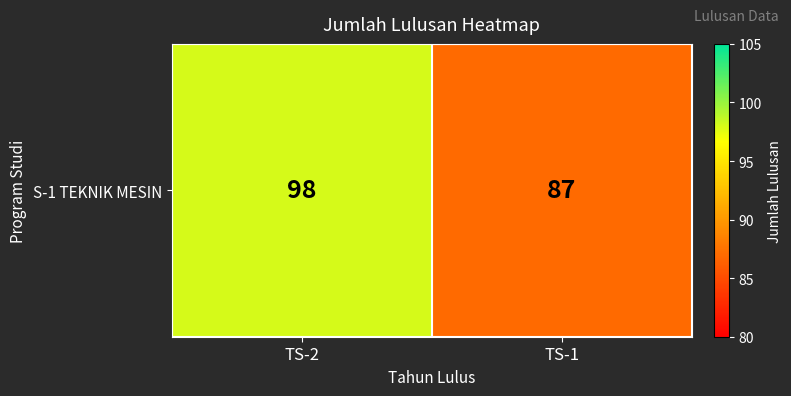

Where is the data nearest to the value 92?

TS-1